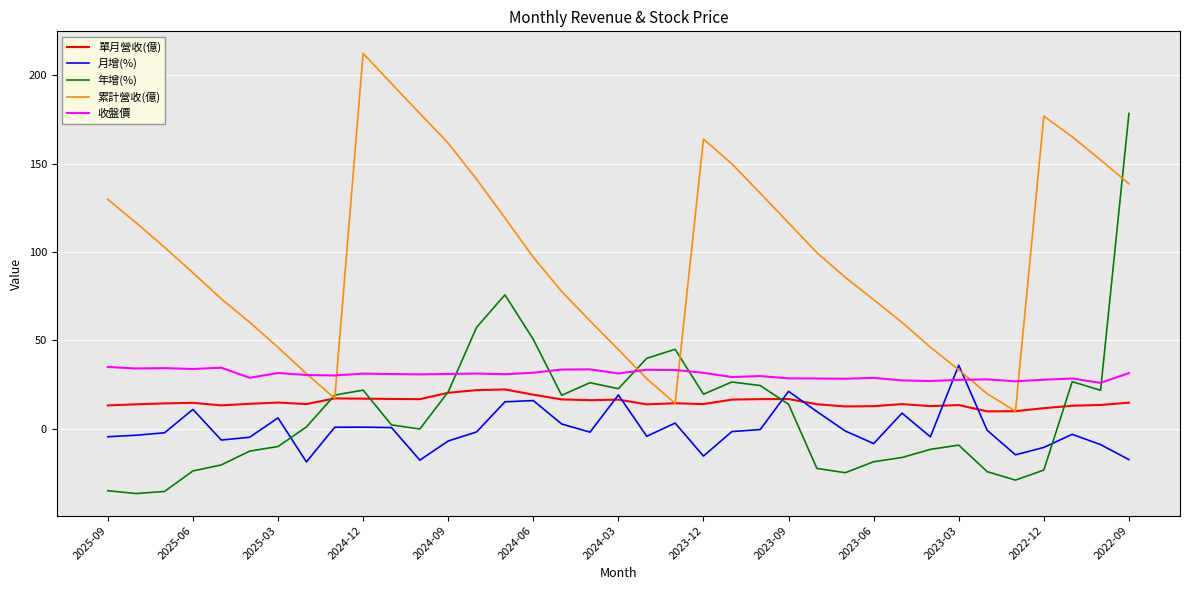

What is the maximum value for 單月營收(億)?

22.3